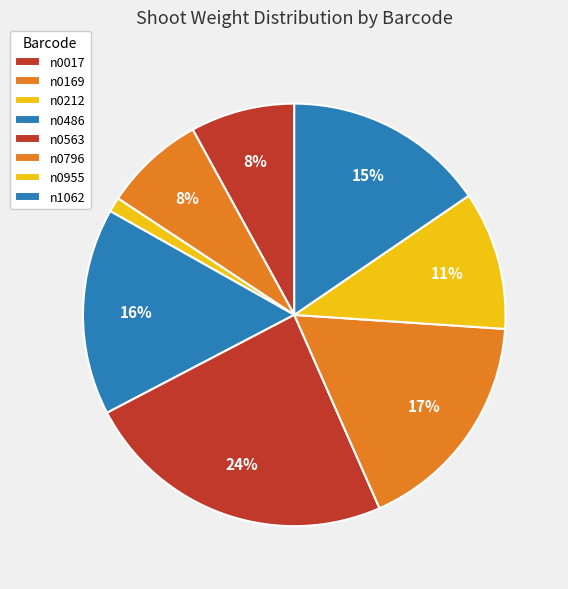

Count the number of slices in the pie.

8